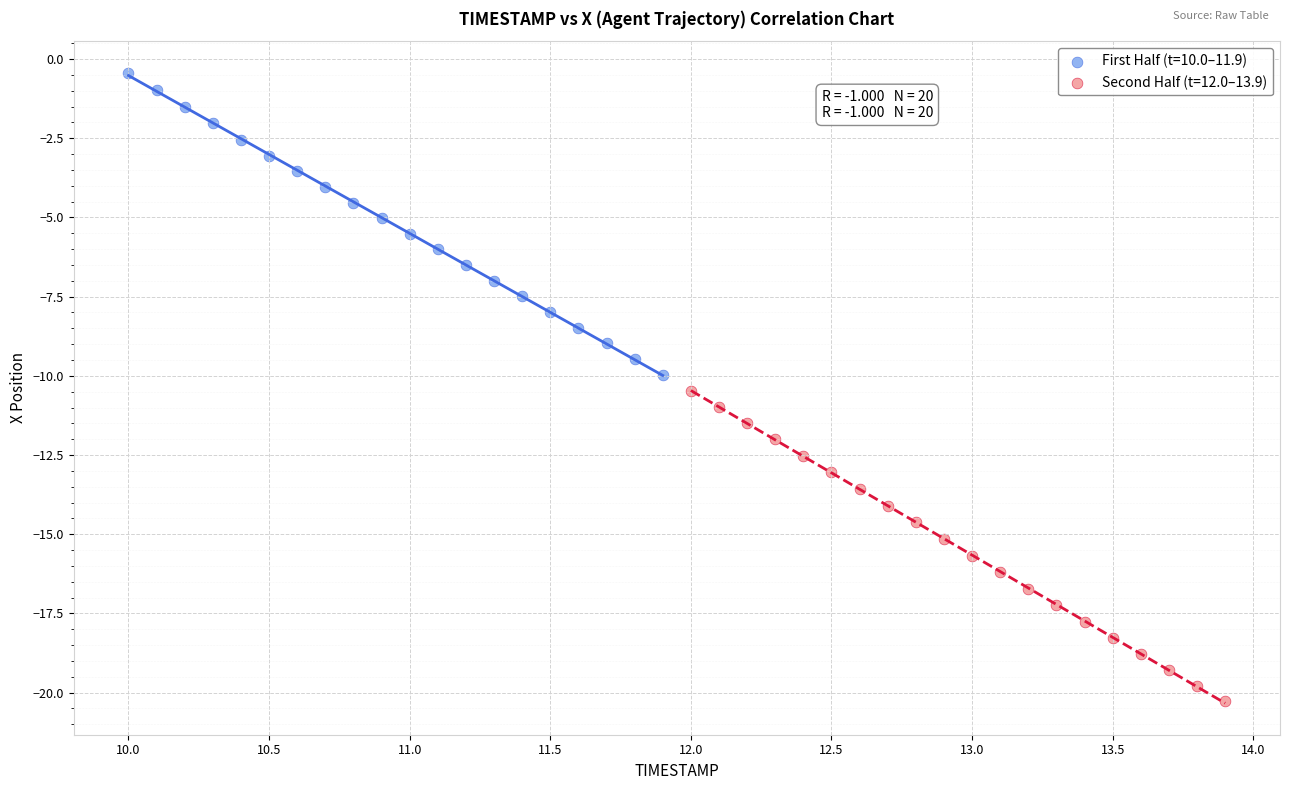

Which series has the largest Y range (max minus min)?

Second Half (t=12.0–13.9)